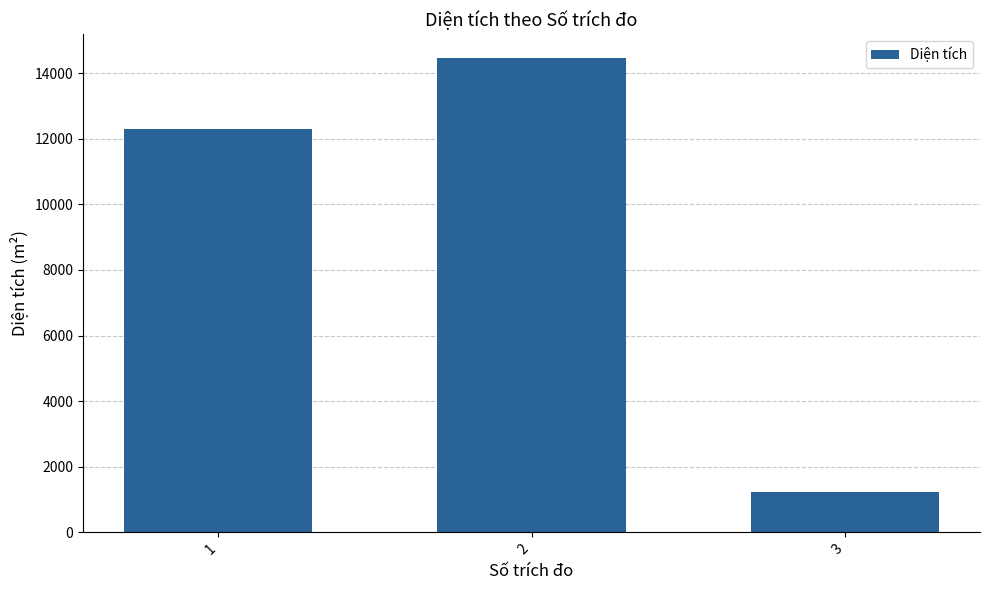

What is the value of the 1st bar from the left?

12291.6